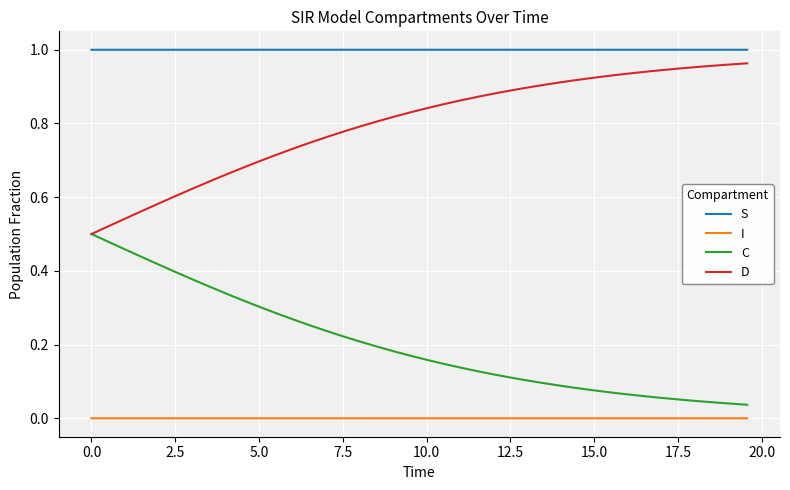

How many distinct data groups are displayed?

4